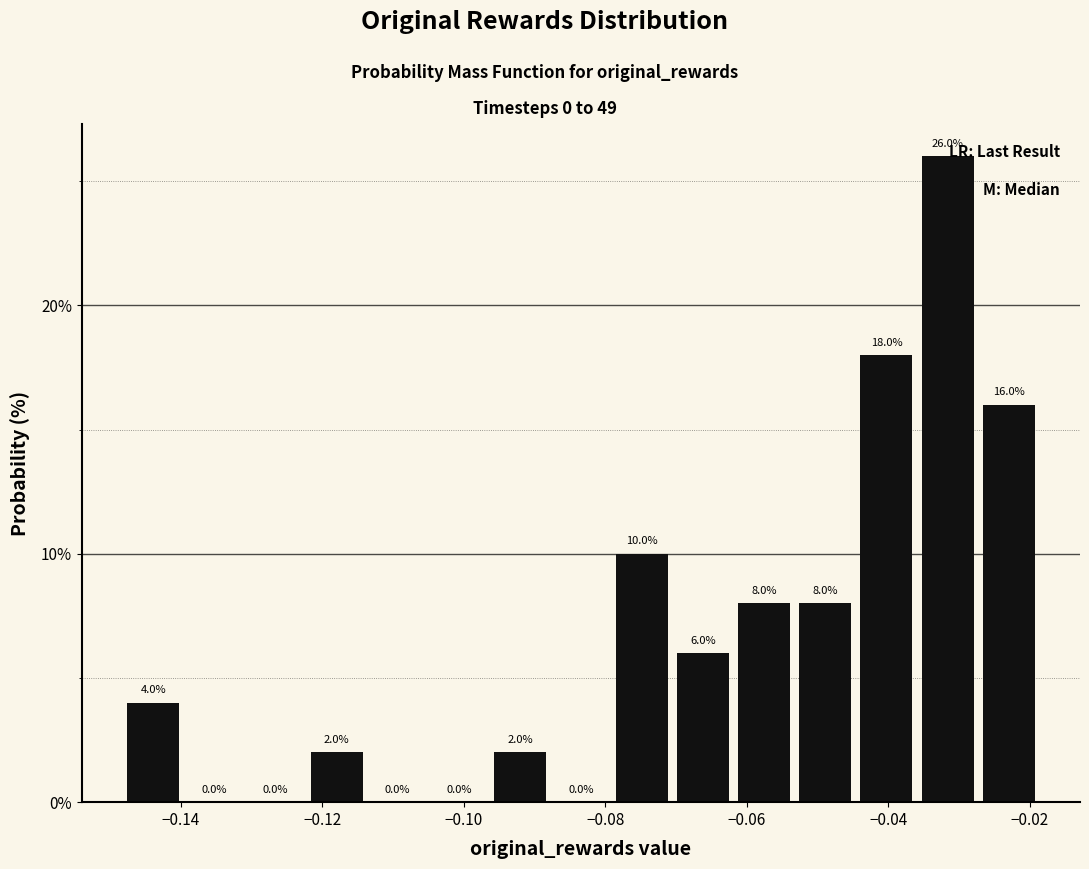

What is the height of the bar covering -0.036 to -0.026 on the x-axis? The bar edges are not printed on the chart, so give them approximately, as read against the axis.

26.0